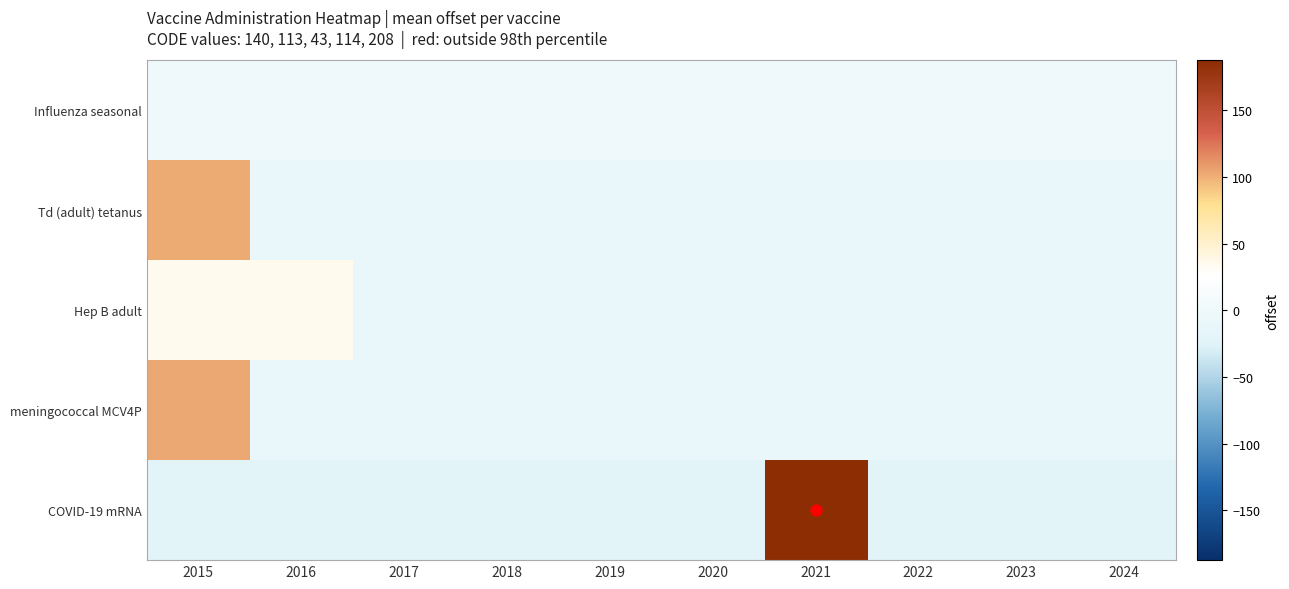

At how many categories does at least one series exceed 59?

2